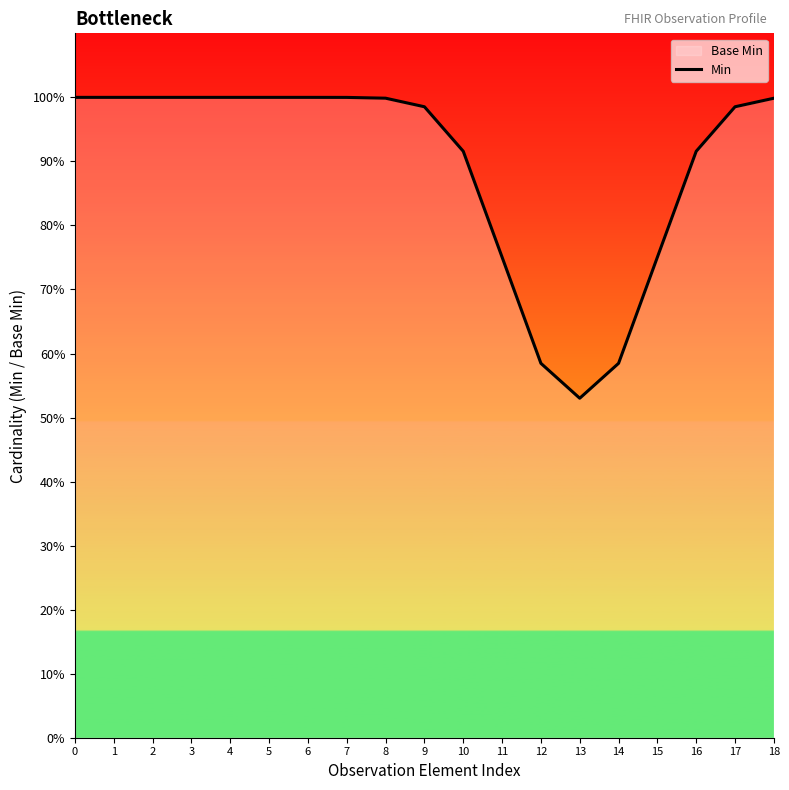

Reading left to right, transcribe all the data shown in this chart.

1.0	1.0	1.0	1.0	1.0	1.0	1.0	1.0	1.0	1.0	0.9	0.8	0.6	0.5	0.6	0.8	0.9	1.0	1.0